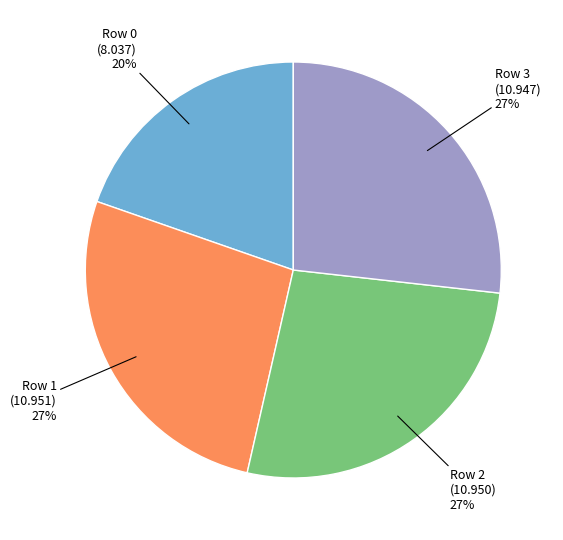

Is there a majority slice in this chart?

No